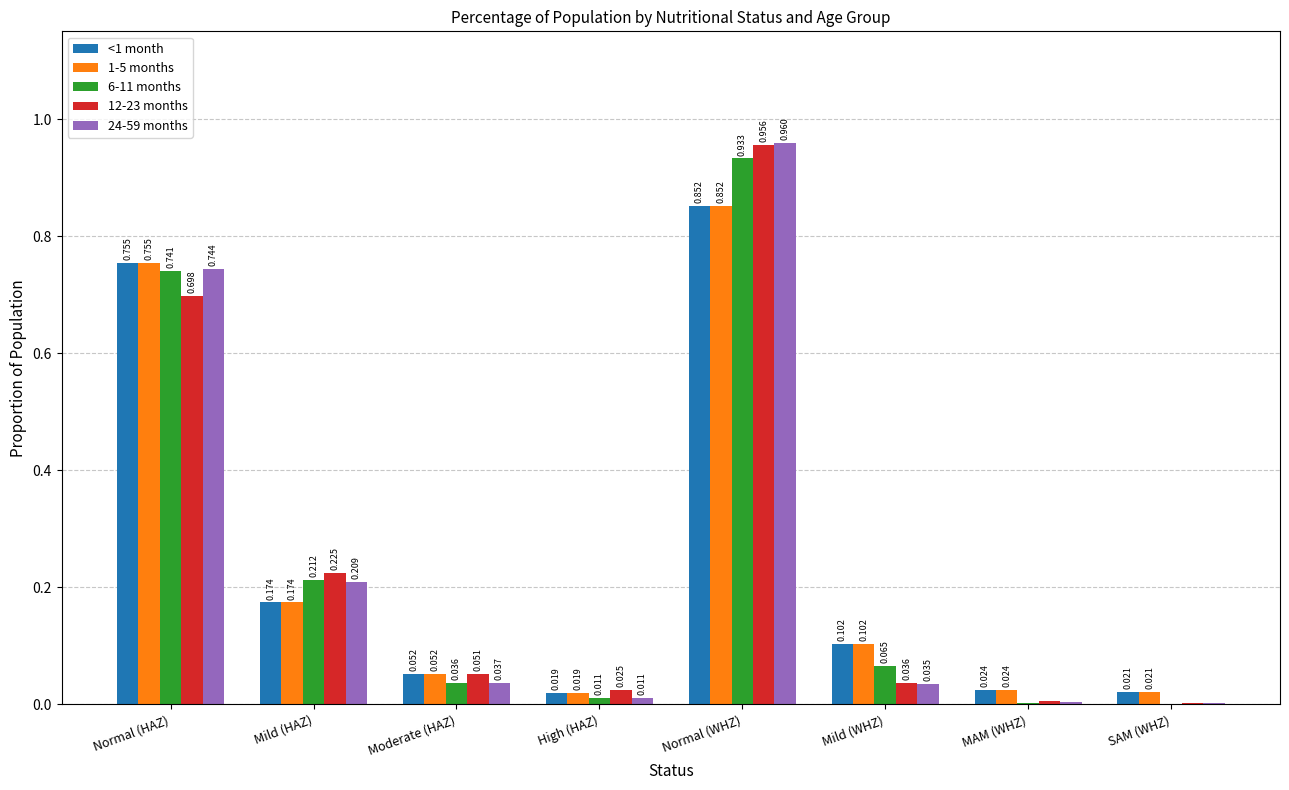

Where is <1 month nearest to the value 0?

High (HAZ)